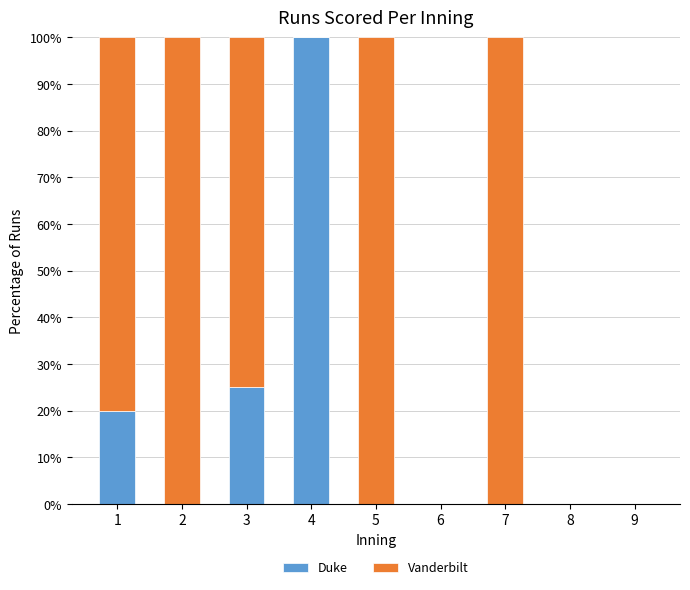

What is the sum of all Duke values?

145